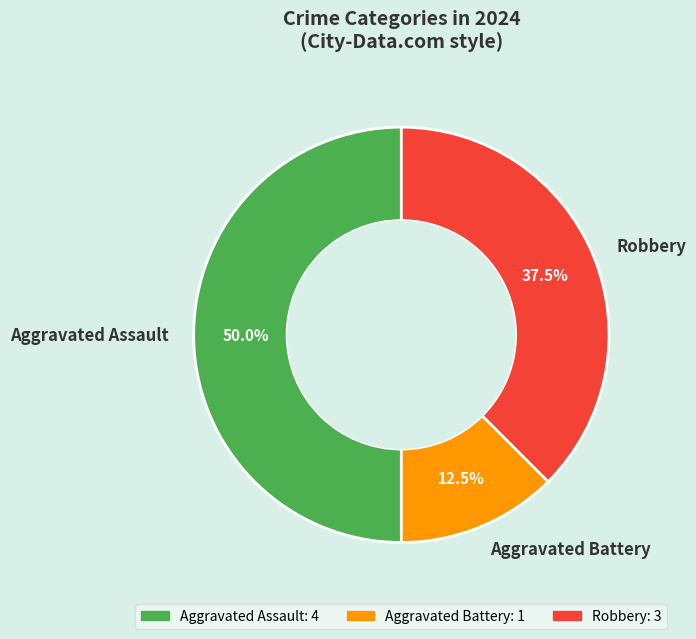

Count the number of slices in the pie.

3